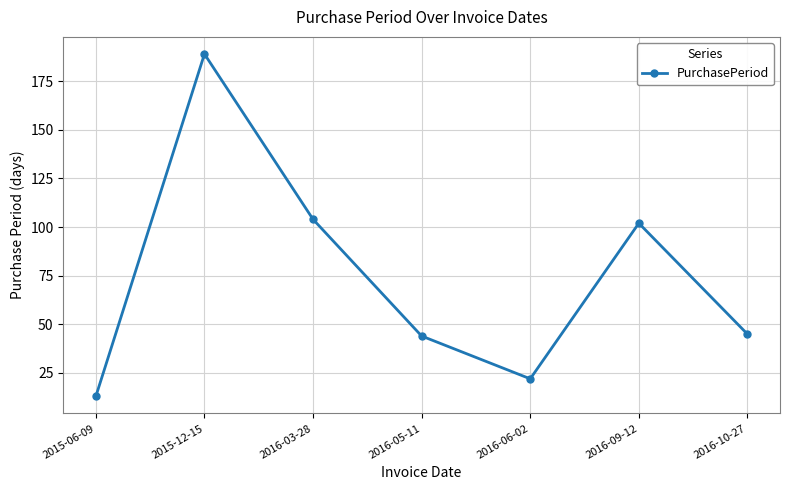

Count the number of data series in this chart.

1